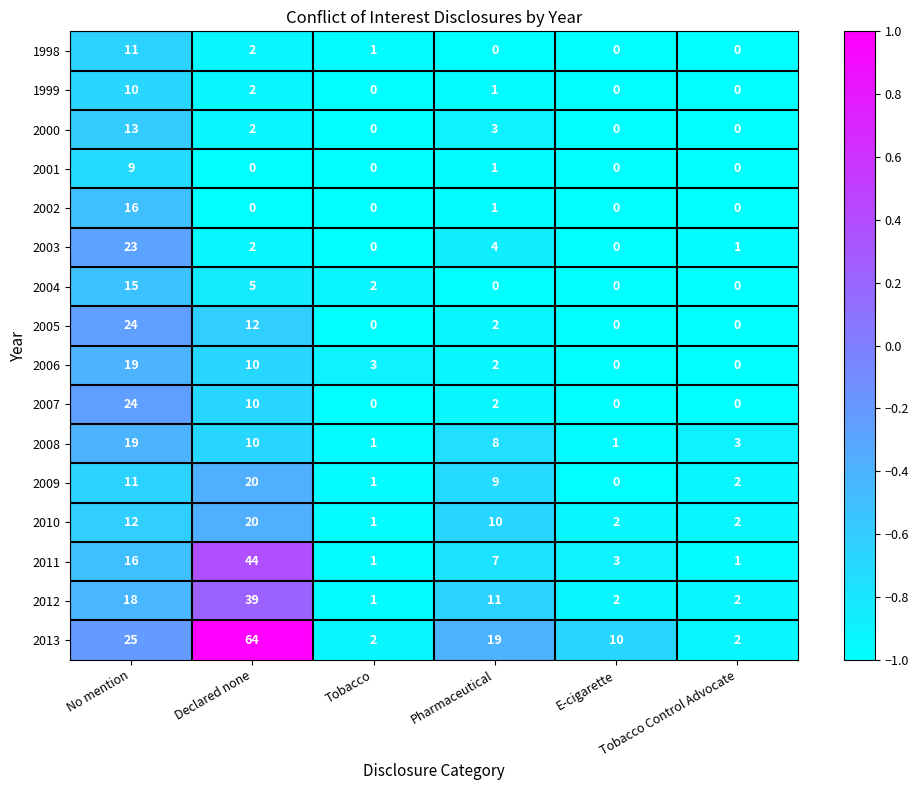

The value of 2007 at Pharmaceutical is 2. True or false?

True